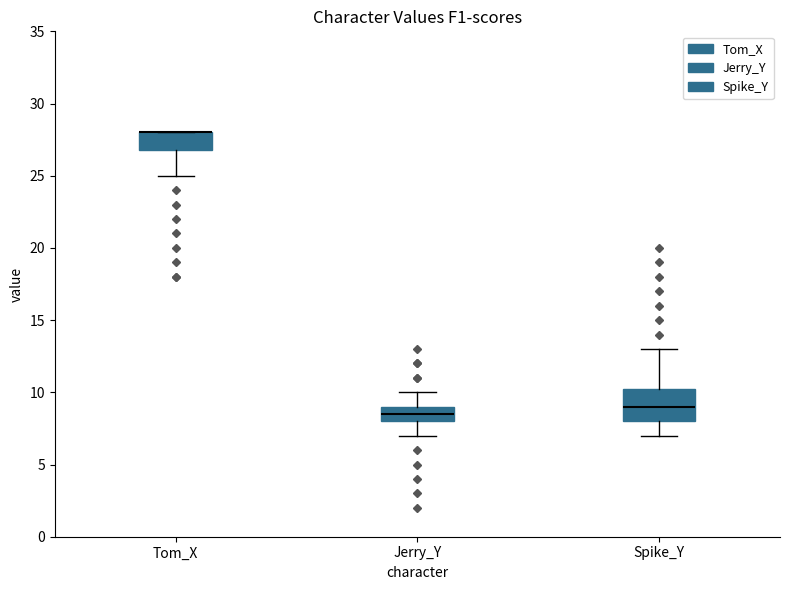

Reading left to right, read every box against the y-axis: the position of its median line, the range the box covers, and the ends of its whiskers. The values are not printed on the chart, so give them approximately, as read against the axis.

Tom_X: median 28.0 (drawn on the box's upper edge), box 27.0 to 28.0, whiskers 25.0 to 28.0
Jerry_Y: median 8.5, box 8.0 to 9.0, whiskers 7.0 to 10.0
Spike_Y: median 9.0, box 8.0 to 10.5, whiskers 7.0 to 13.0